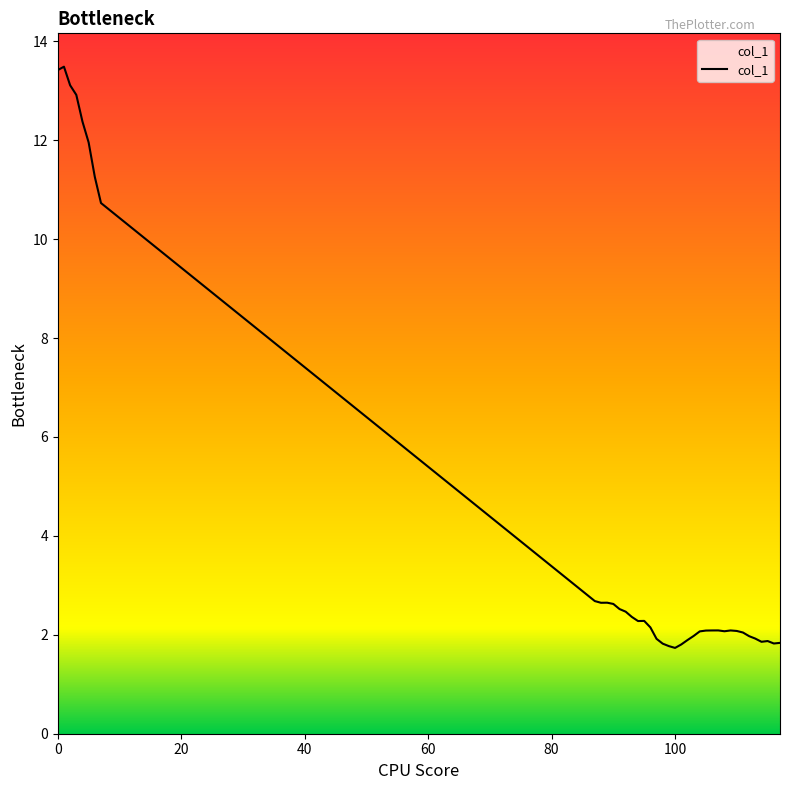

What is the minimum value shown in the chart?

1.7